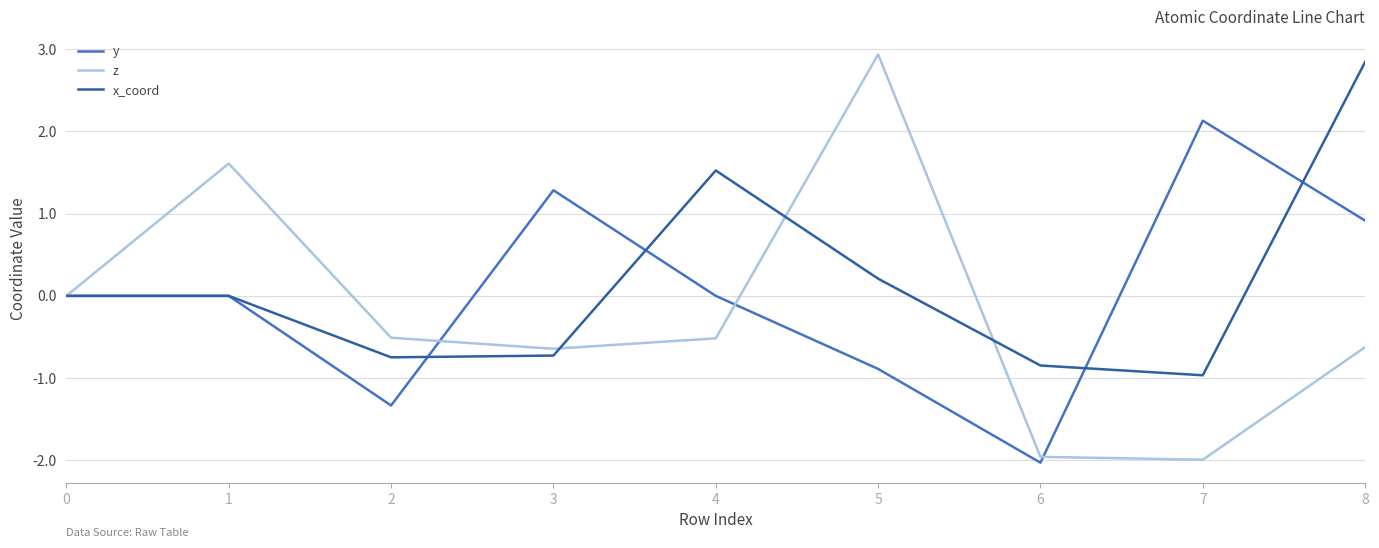

Rank the series at 4 from lowest to highest value.

z, y, x_coord